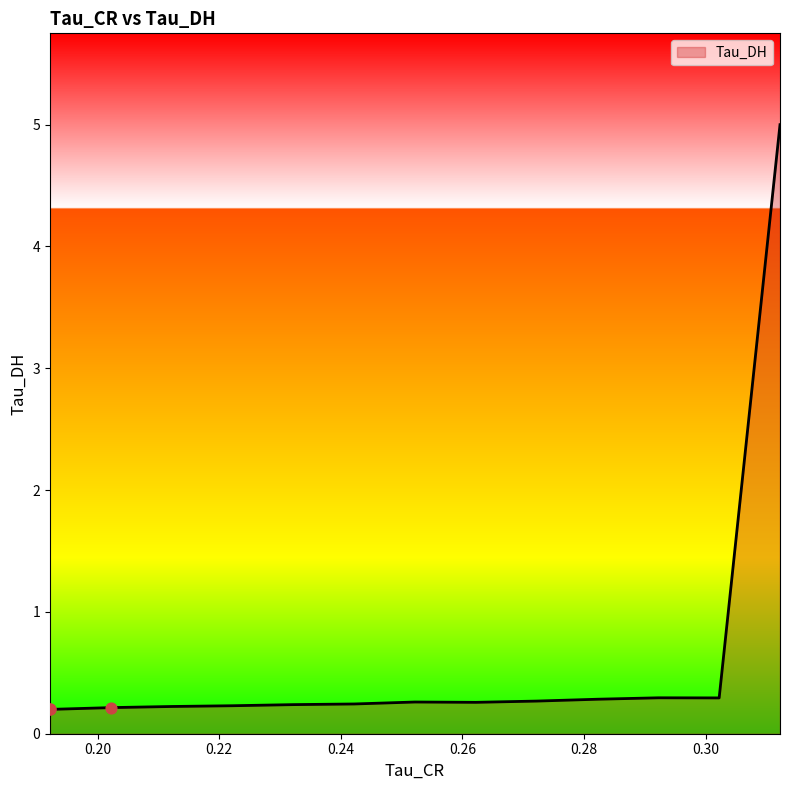

What is the greatest value displayed?

5.0